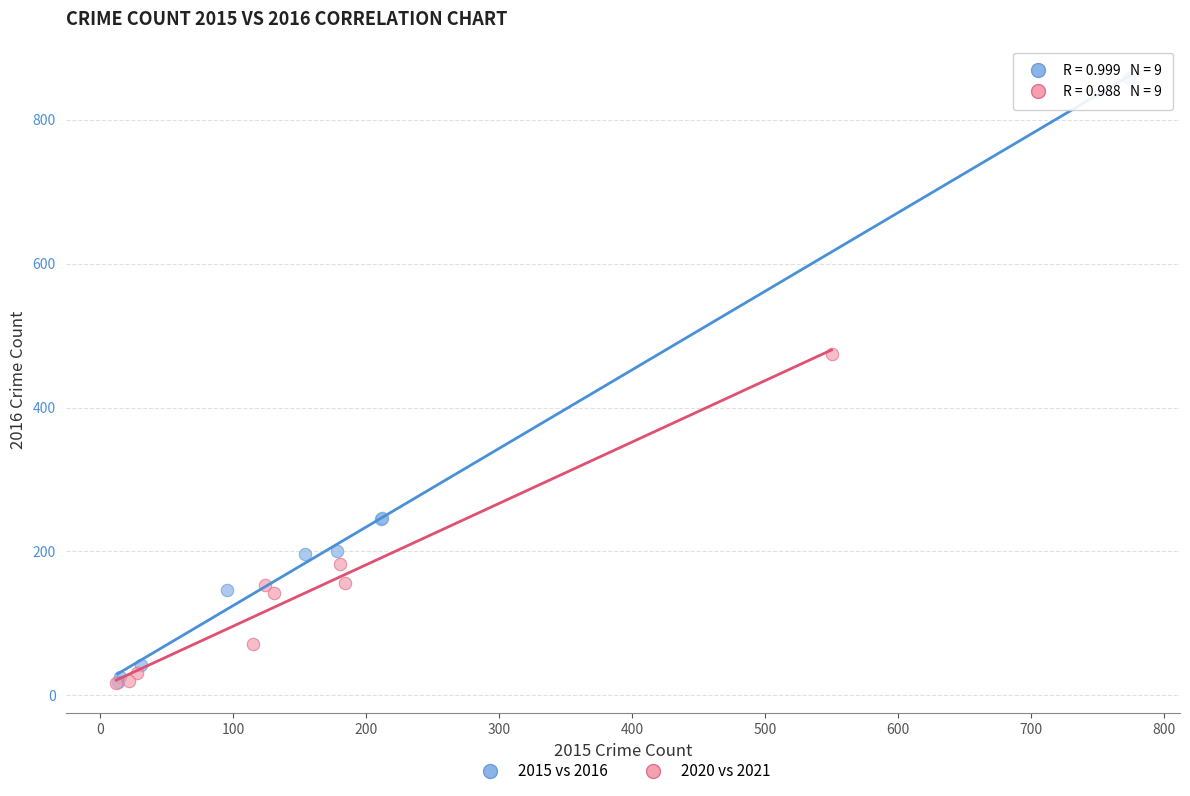

What are all the series names shown in the legend?

2015 vs 2016, 2020 vs 2021